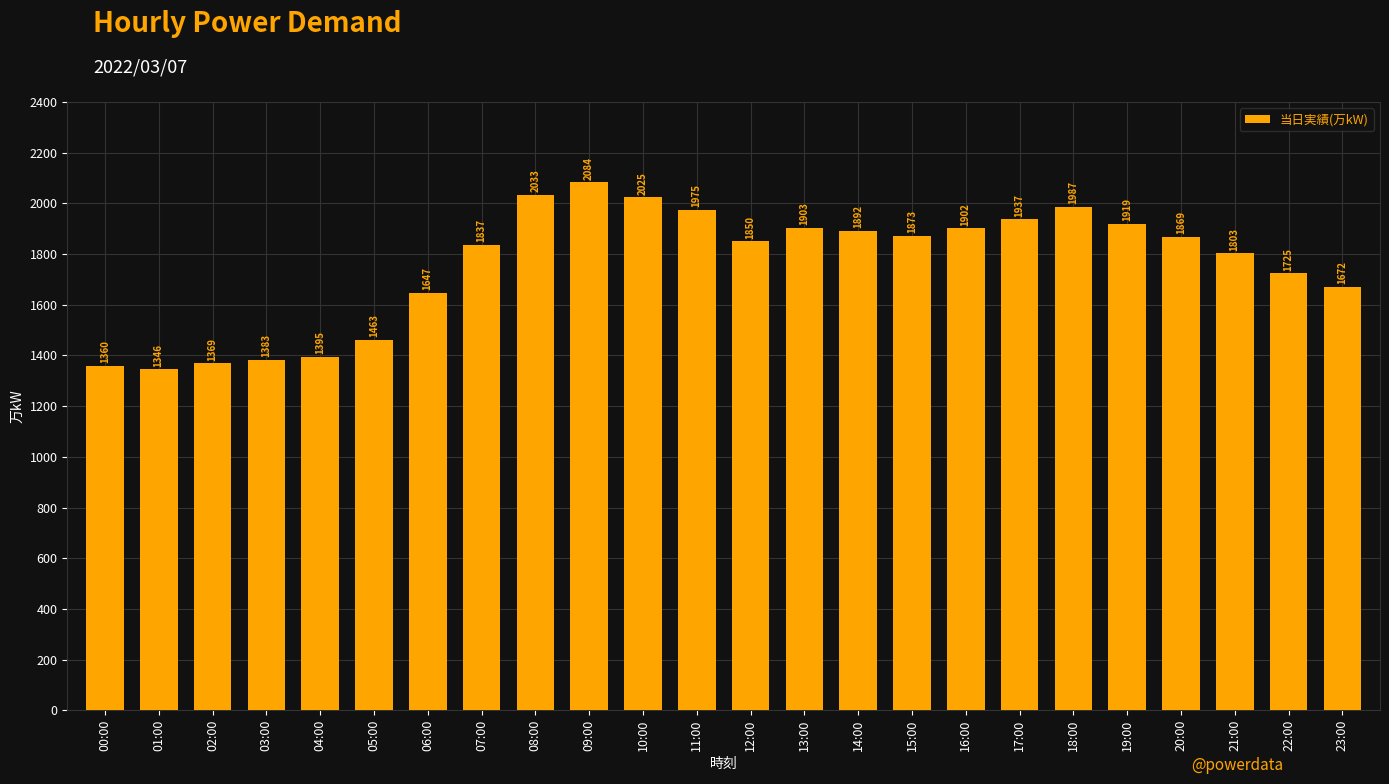

Approximately how many times larger is the value at 06:00 compared to 11:00?

0.8